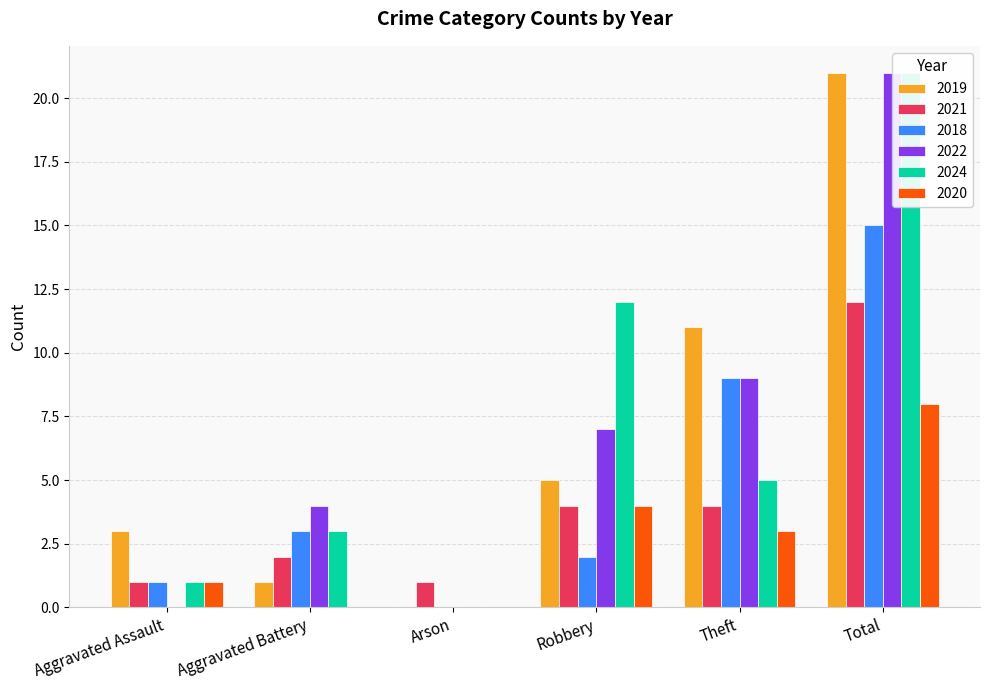

Does the chart contain stacked bars?

No